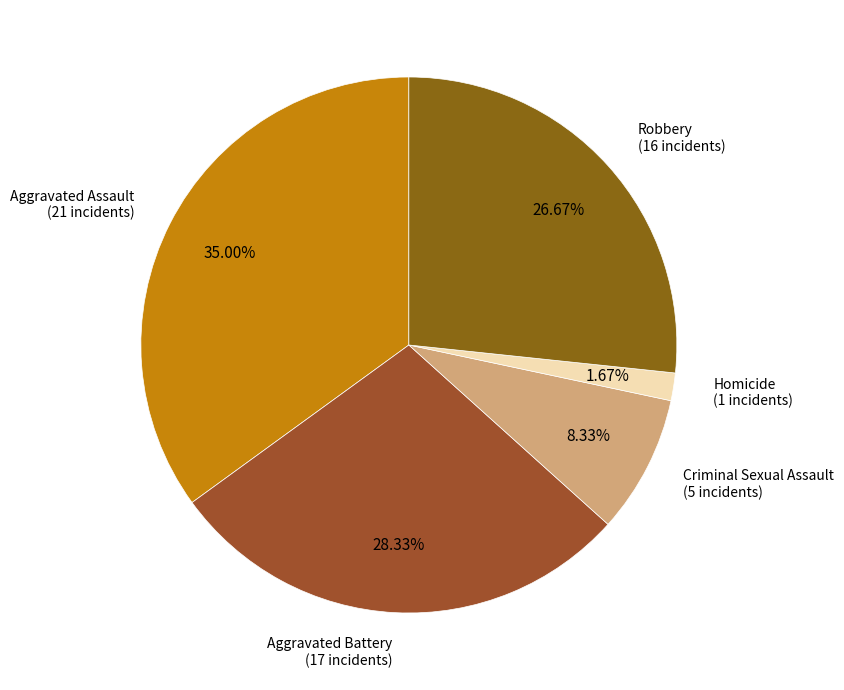

Which category has the biggest portion of the pie?

Aggravated Assault